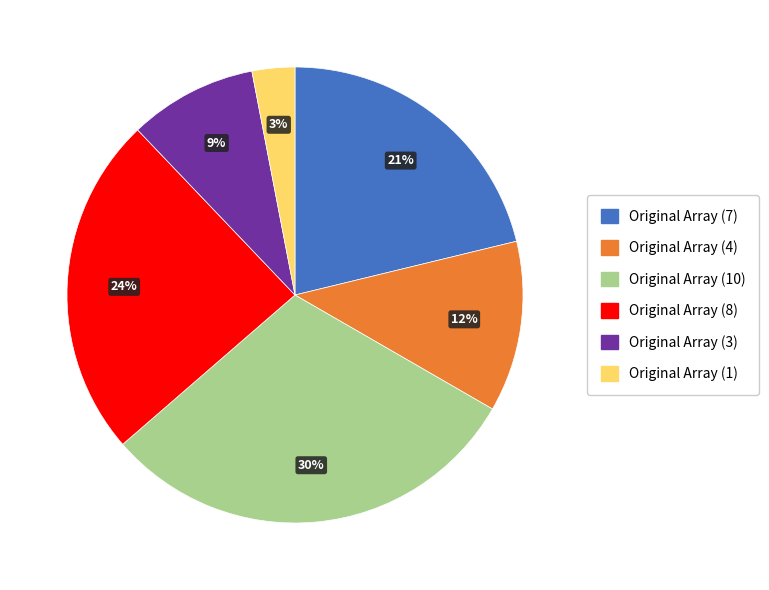

Is it true that Original Array (10) is 30% of the pie?

True